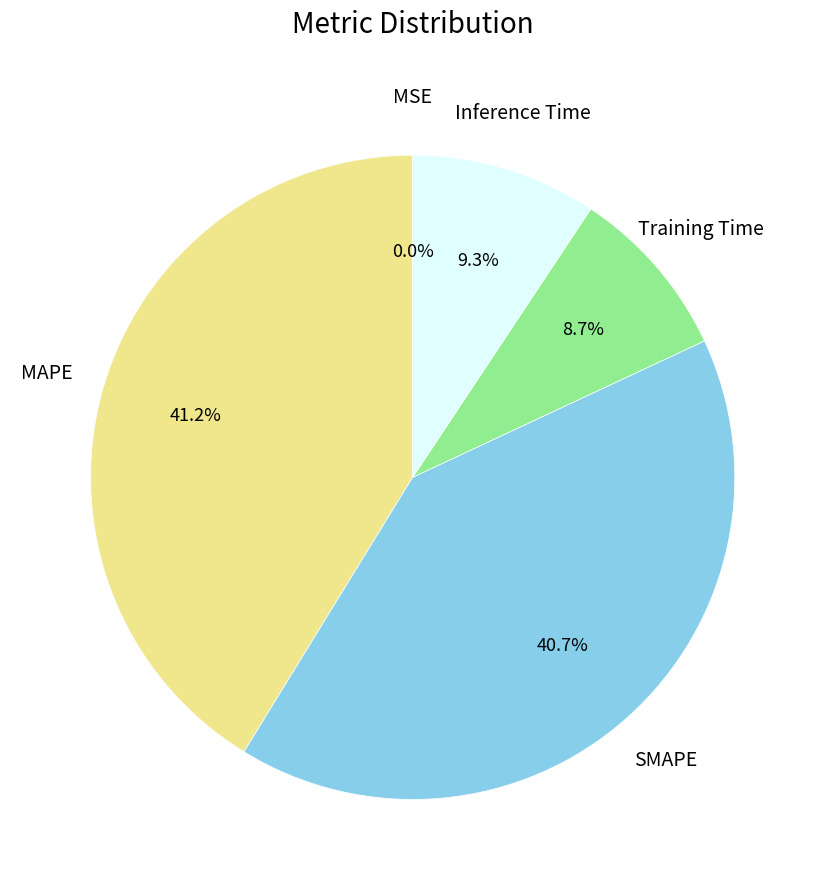

Is there a majority slice in this chart?

No